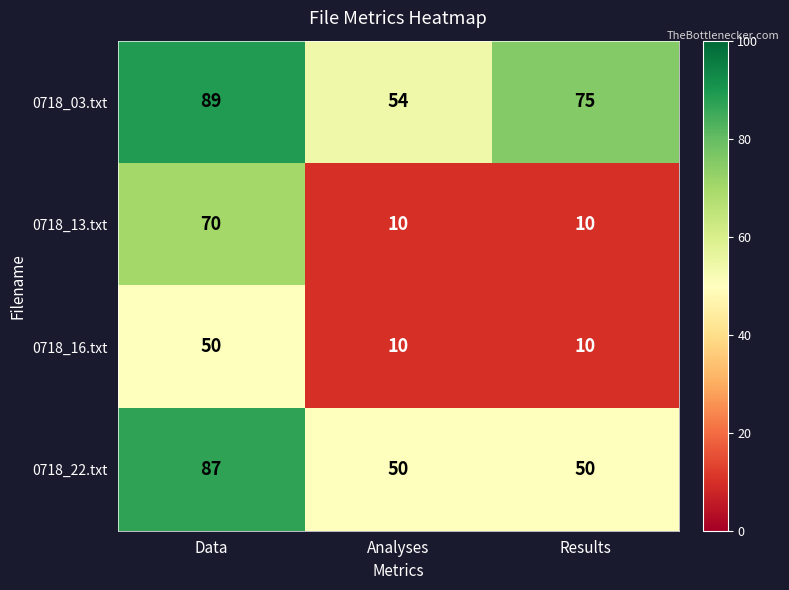

What is the highest value of the 0718_16.txt series?

50